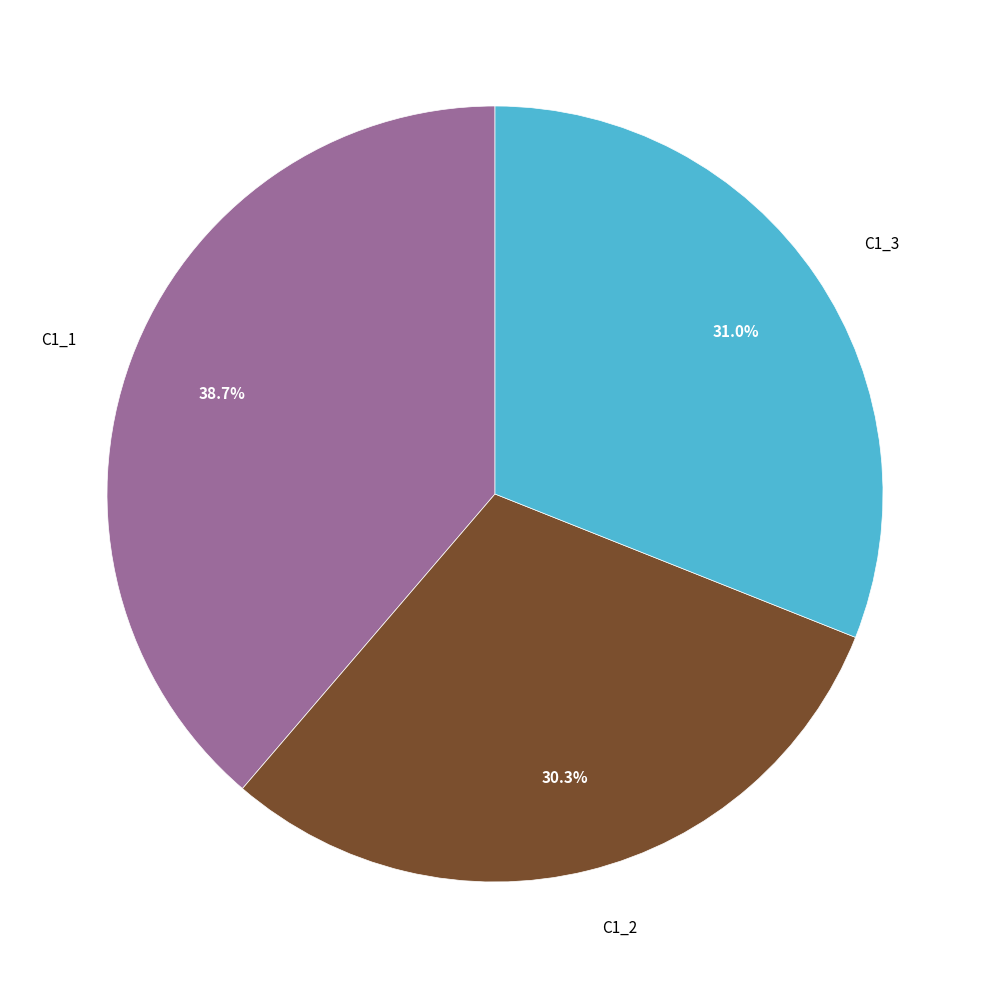

Is there any slice that represents more than half of the pie?

No